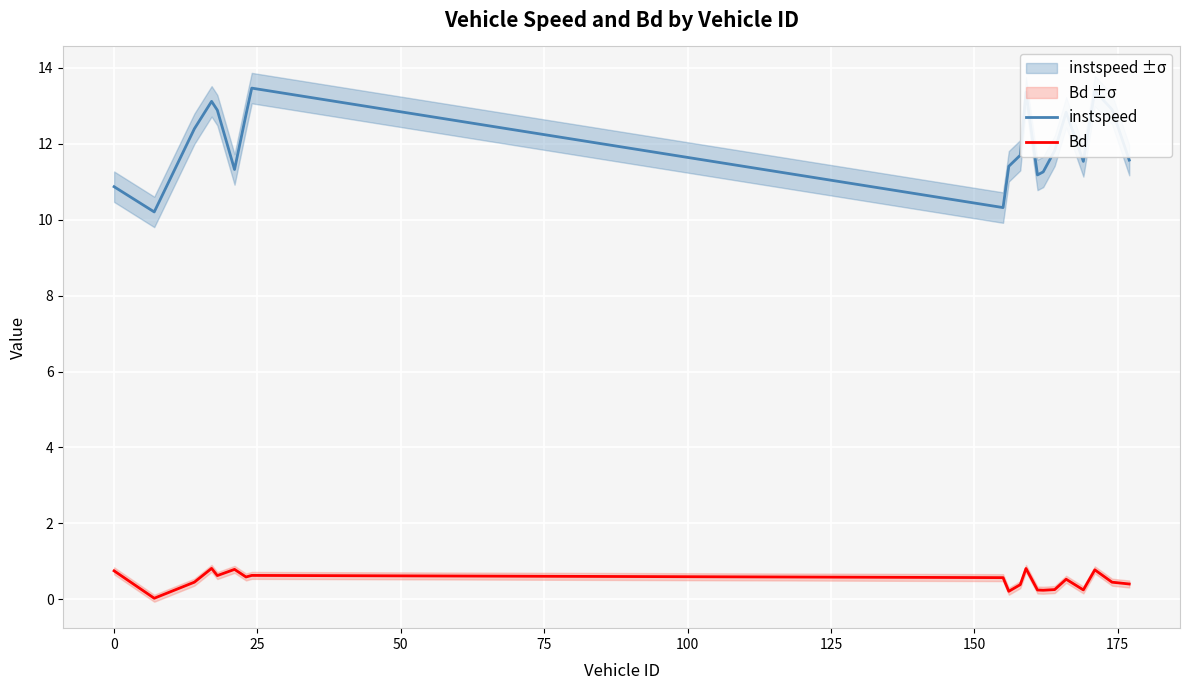

At how many categories does at least one series exceed 3?

20